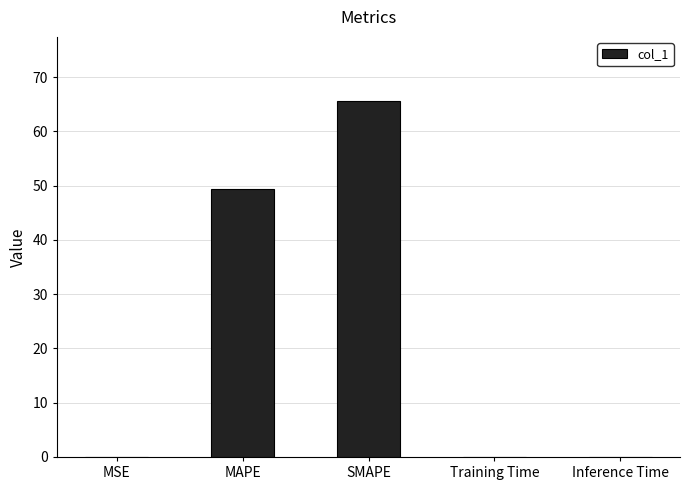

Between MAPE and Inference Time, which is larger?

MAPE